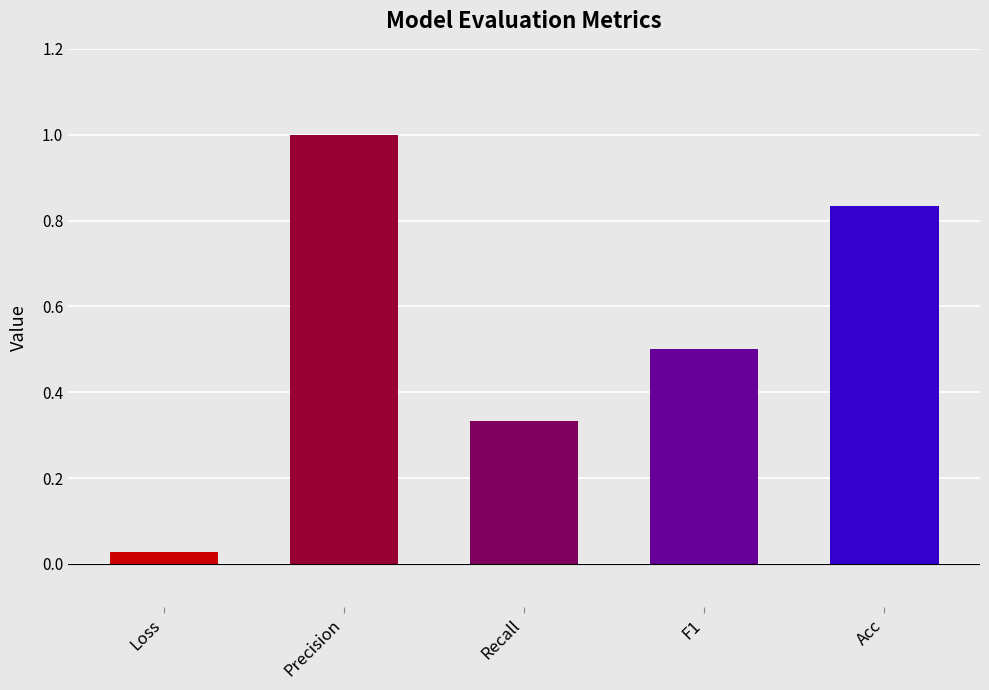

What is the greatest value displayed?

1.0